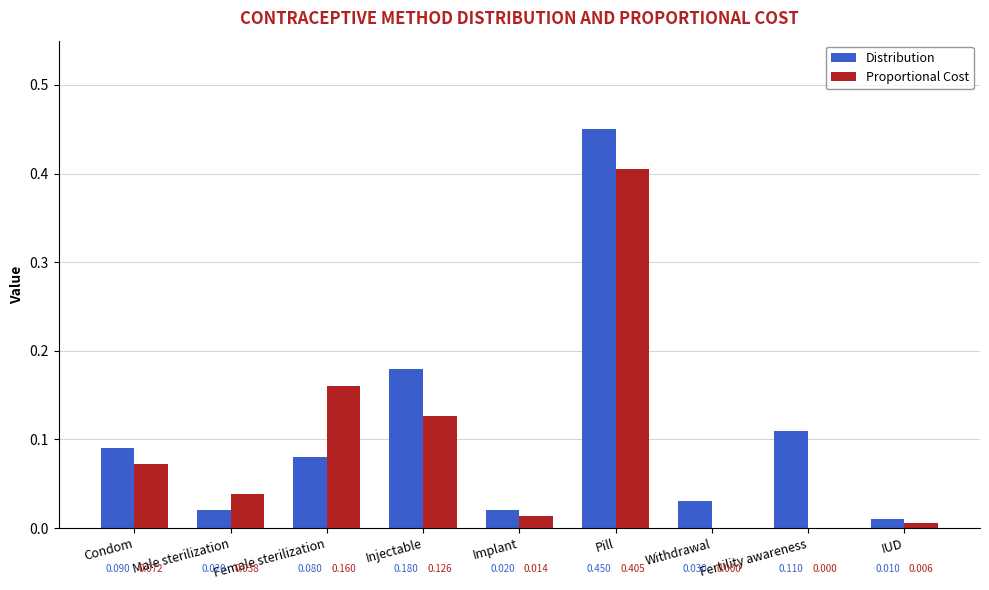

At which category is the sum across all series the highest?

Pill